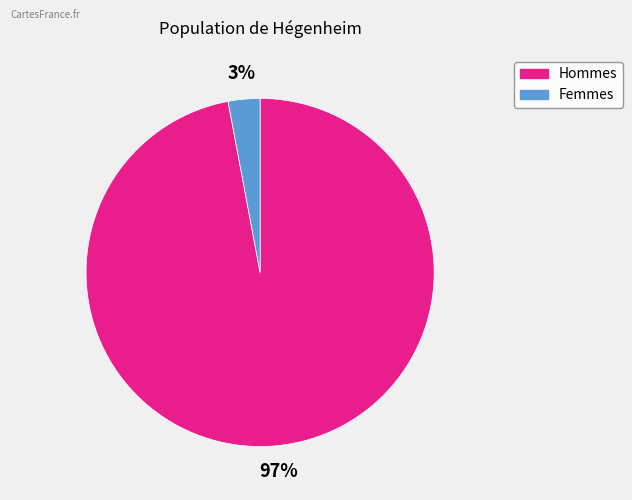

Is there any slice that represents more than half of the pie?

Yes